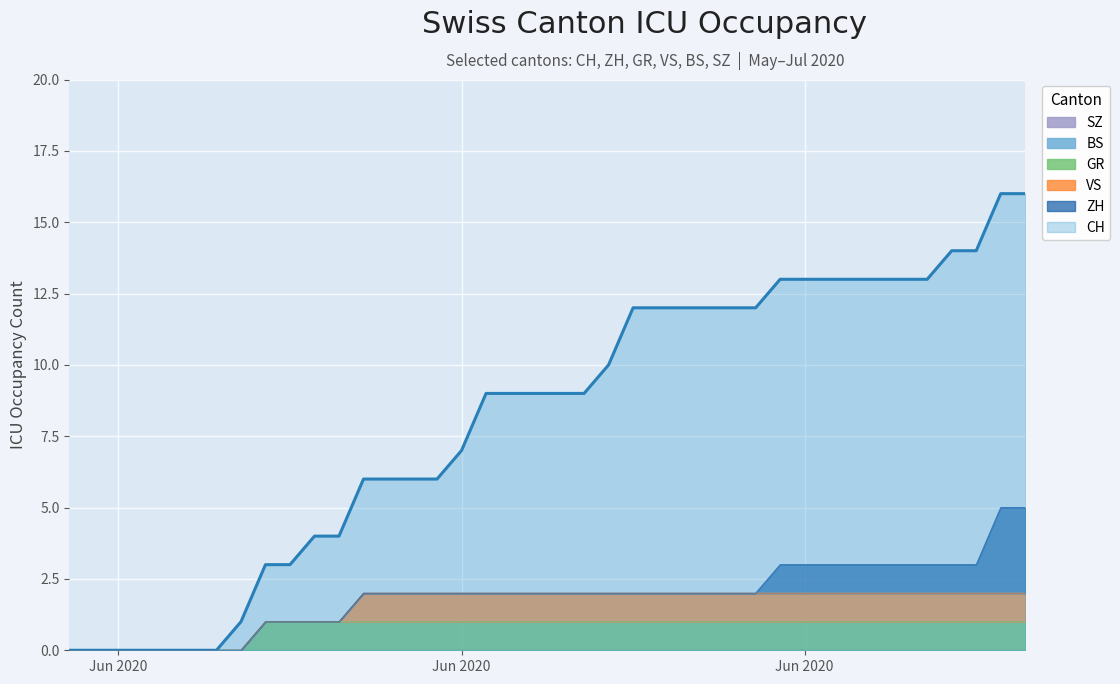

What is the total value across all series at 2020-06-17?

11